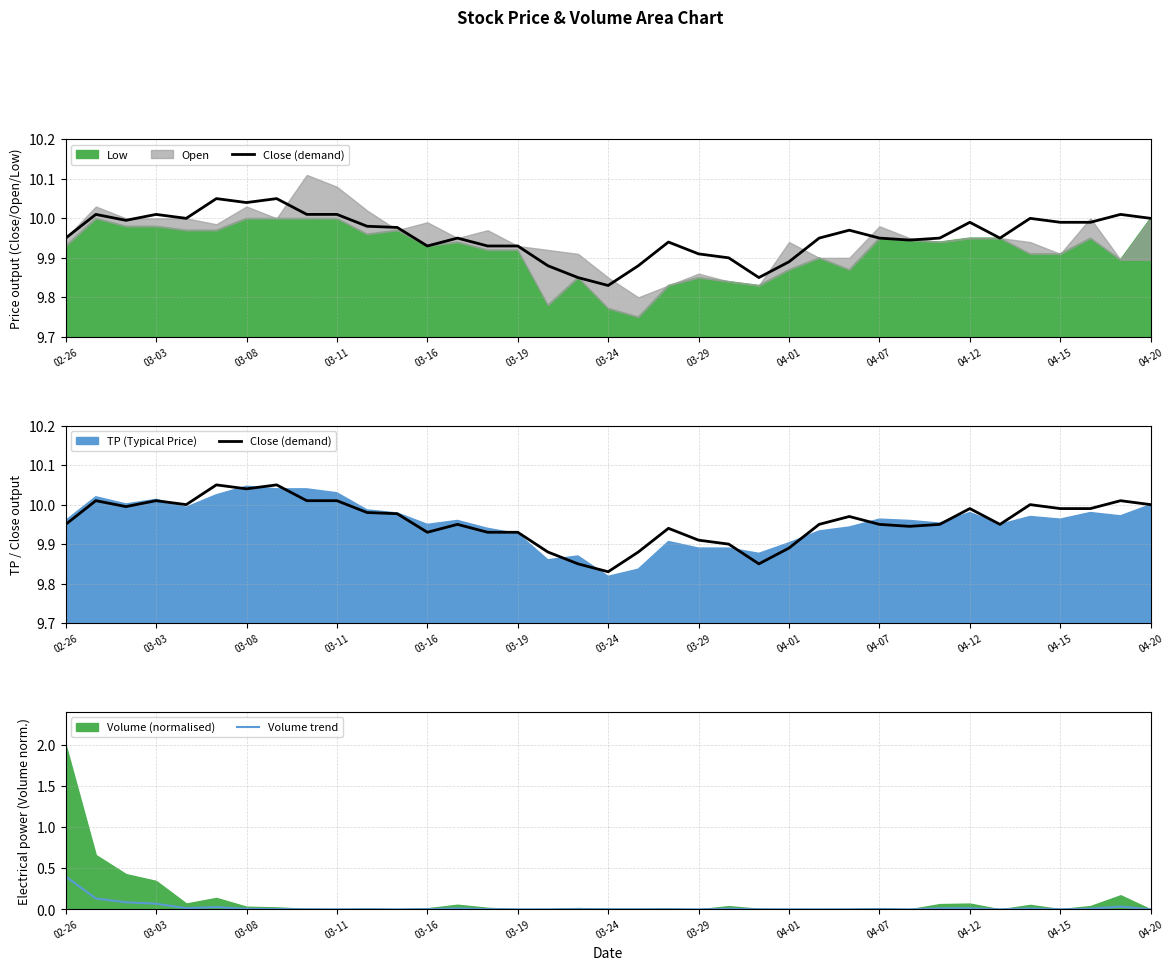

The value of Volume trend at 03-08 is 0.0. True or false?

True